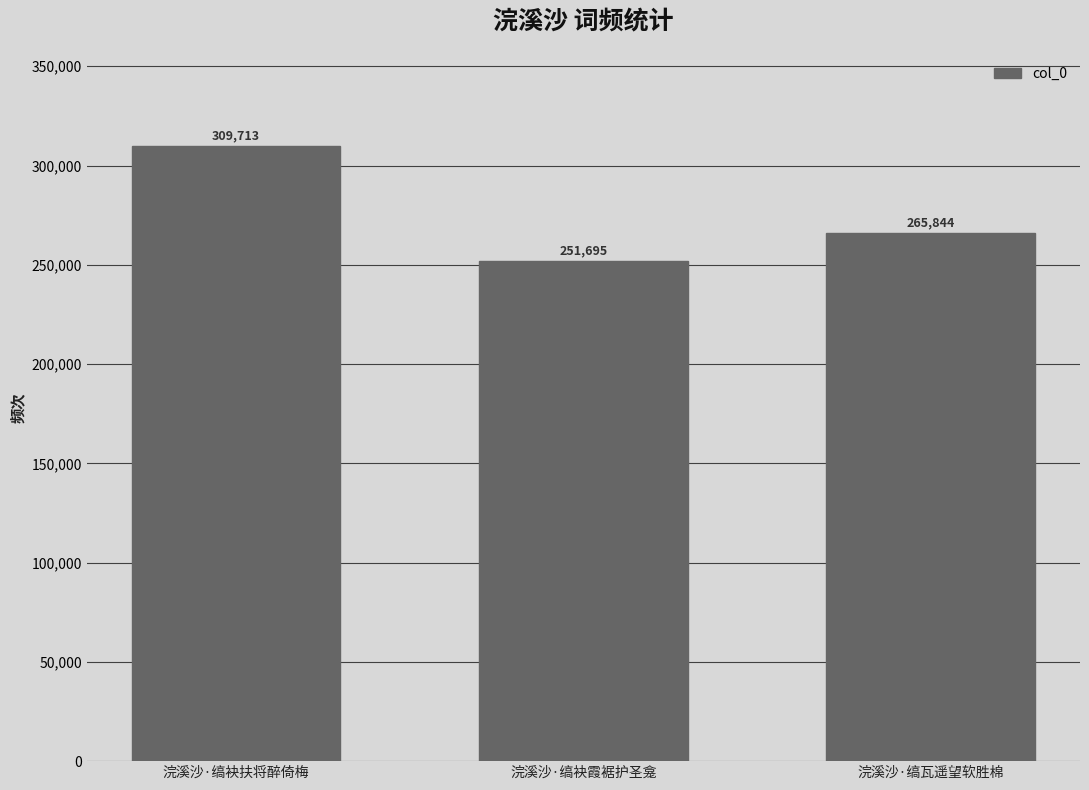

At which label does the data first exceed 265844?

浣溪沙·缟袂扶将醉倚梅